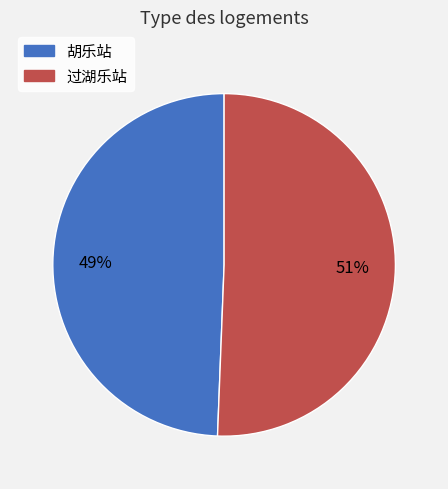

Is it true that 胡乐站 is 49% of the pie?

True